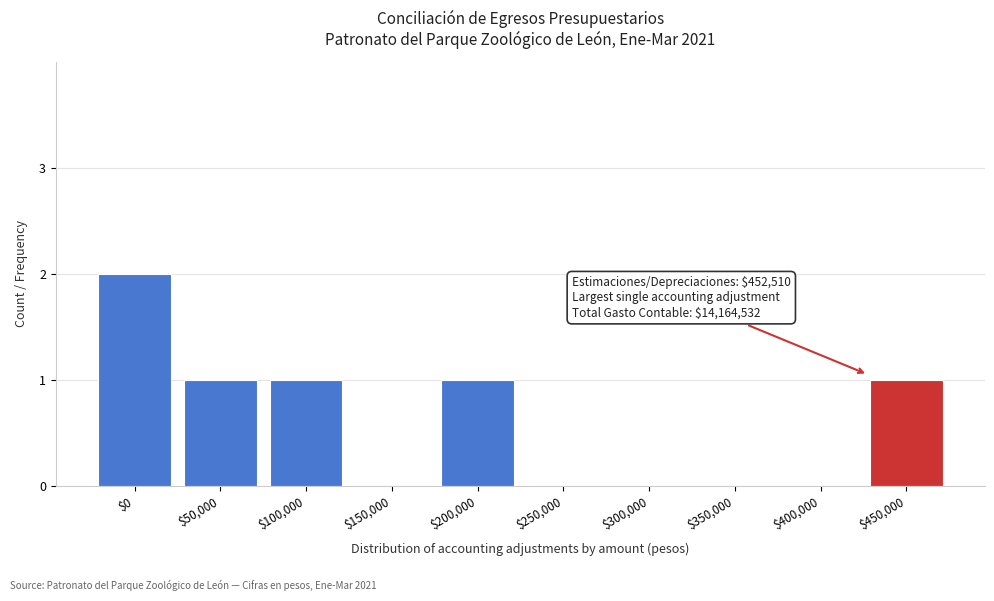

Which category has the highest value across all series?

$0